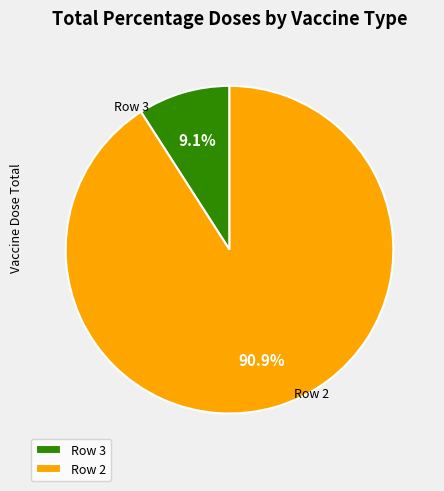

What percentage is NOT represented by Row 3?

90.9%